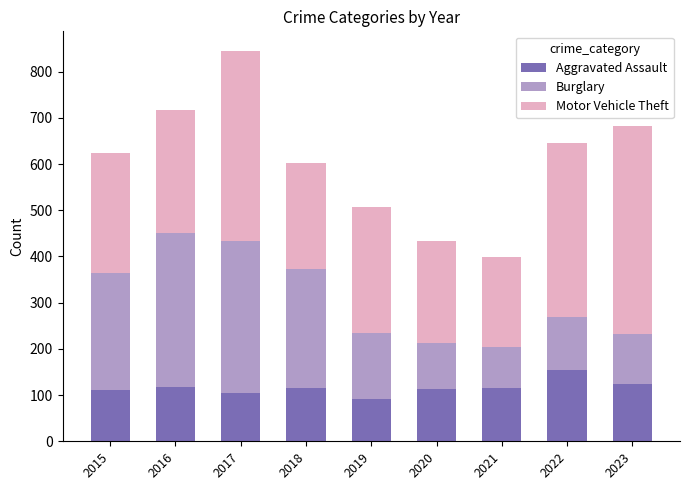

What is the total value across all series at 2018?

603